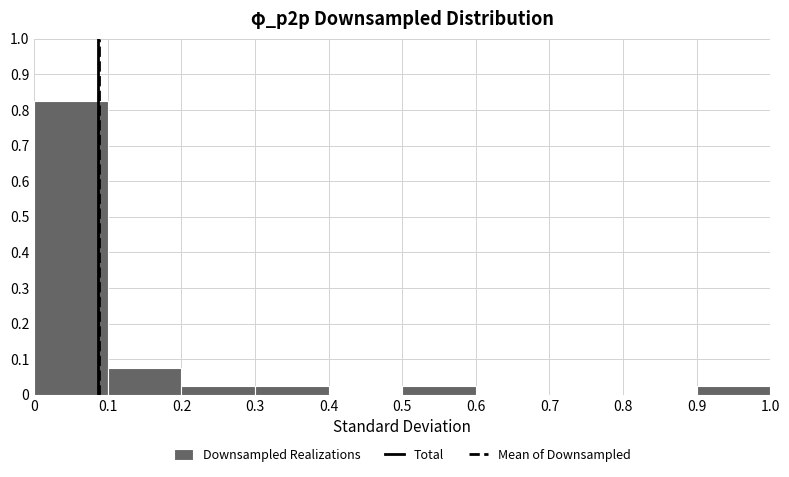

What is the height of the bar covering 0 to 0.1 on the x-axis? The values are not printed on the chart, so give them approximately, as read against the axis.

0.83